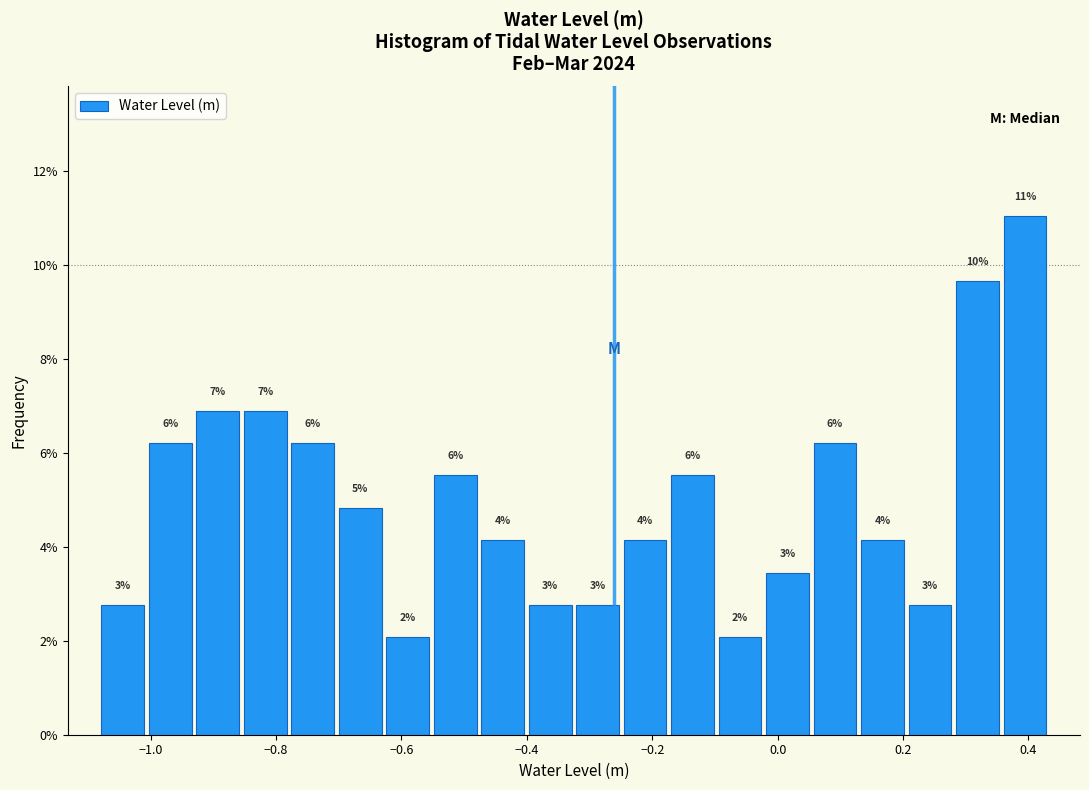

Read against the x-axis, roughly where is the centre of the tallest bar?

0.40